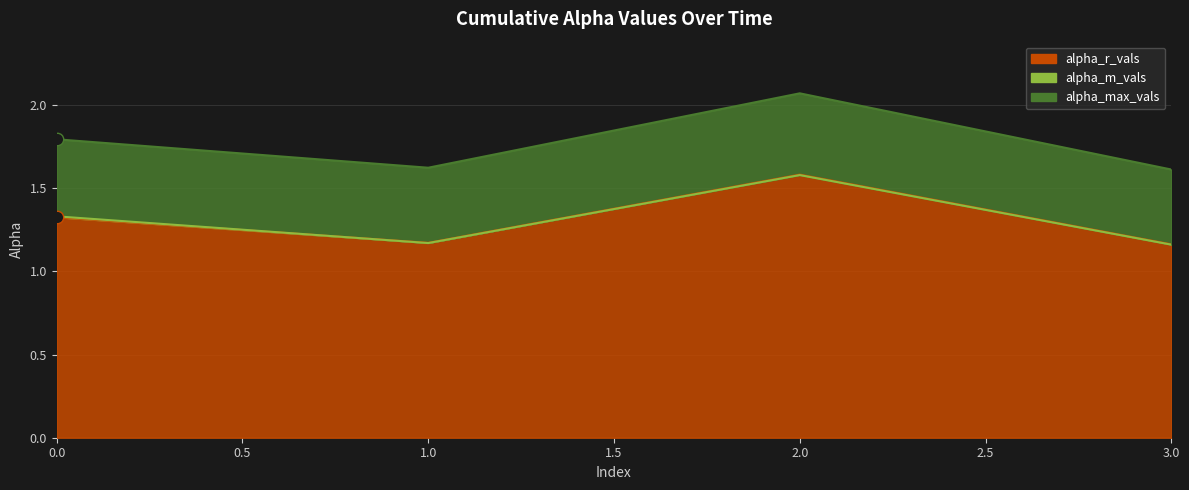

Is the value of alpha_max_vals at 3 greater than the value of alpha_m_vals at 2?

Yes